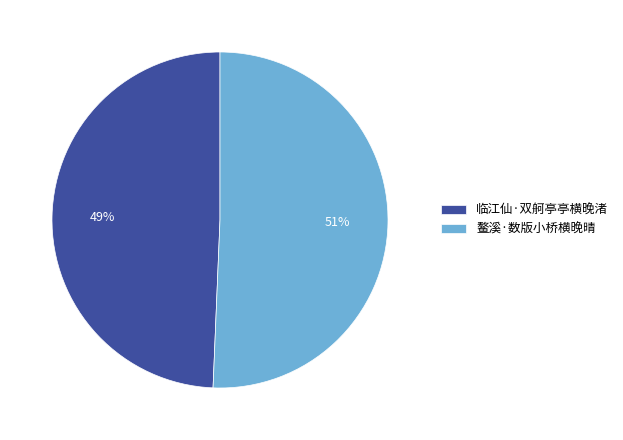

To the nearest percent, what percentage of the pie is 临江仙·双舸亭亭横晚渚?

49%